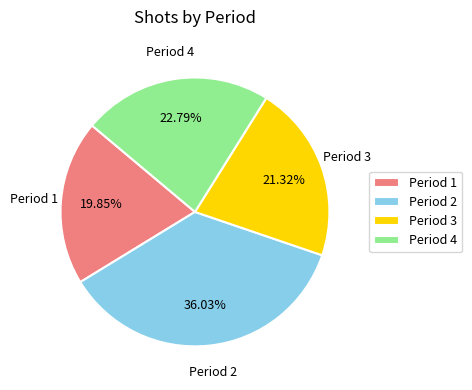

What is the ratio of the value at Period 4 to the value at Period 1?

1.1